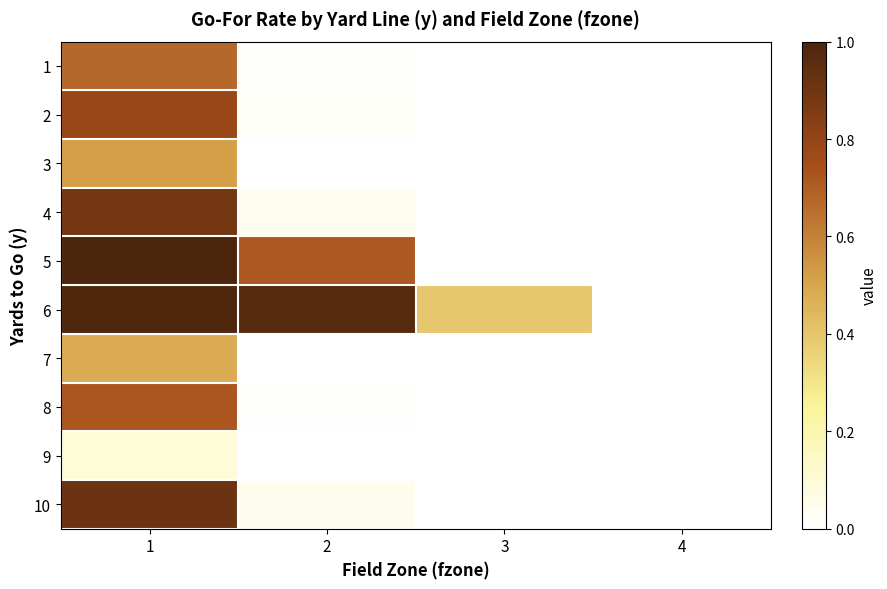

What is the greatest value displayed?

1.0